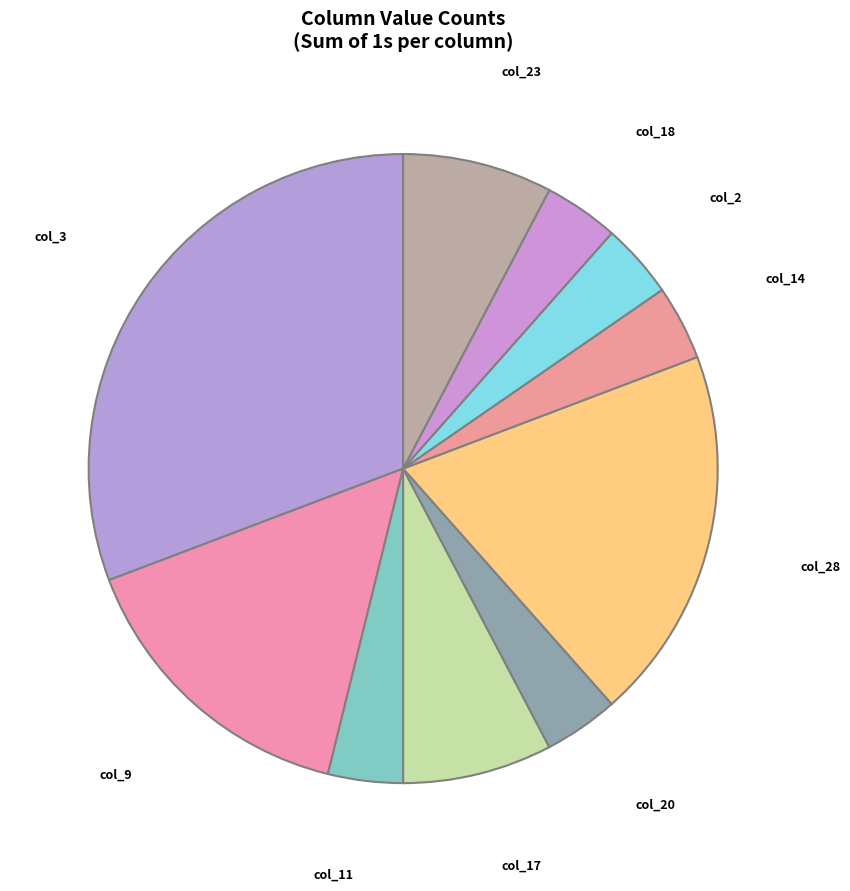

Which category has the biggest portion of the pie?

col_3